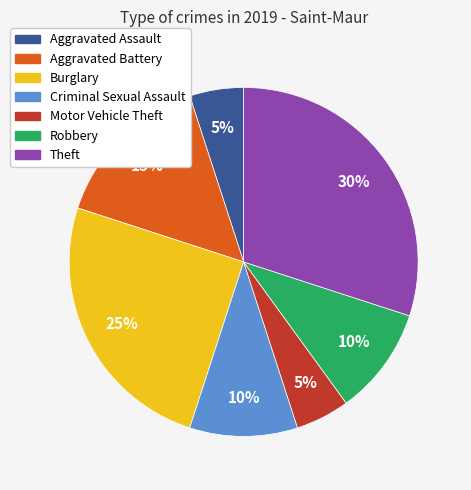

To the nearest percent, what is the combined percentage of Burglary and Criminal Sexual Assault?

35%